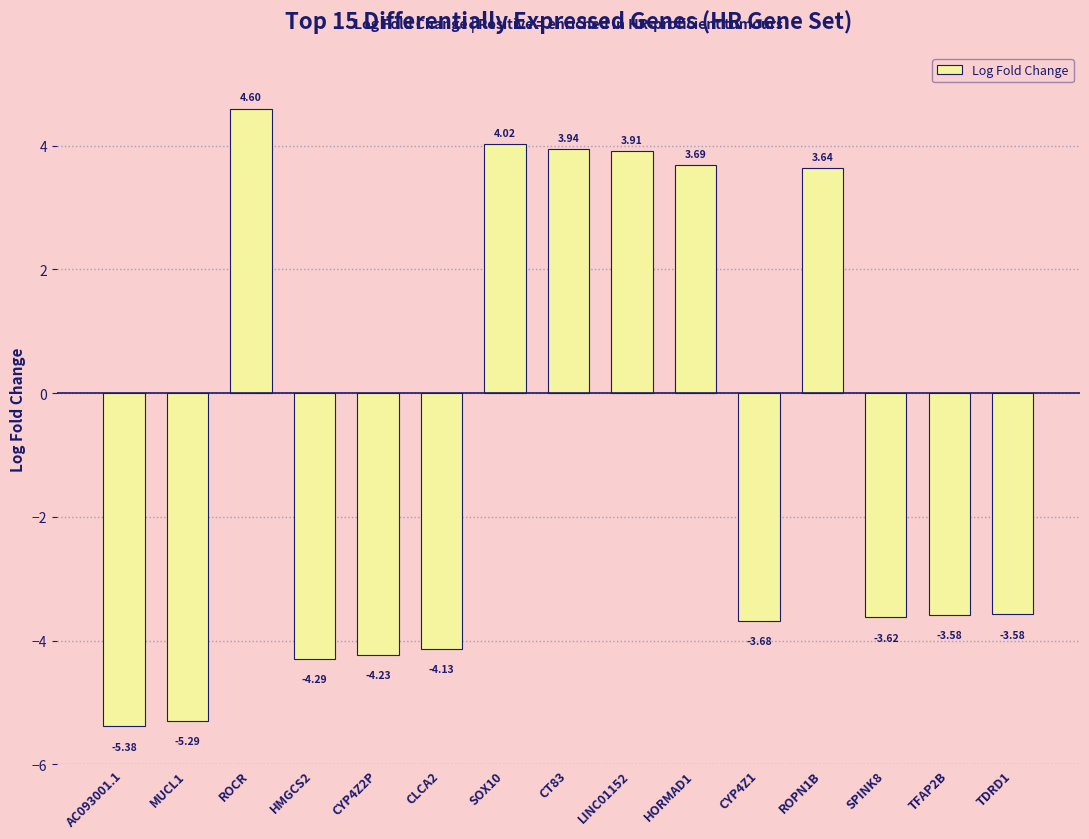

How many categories are shown in the chart?

15